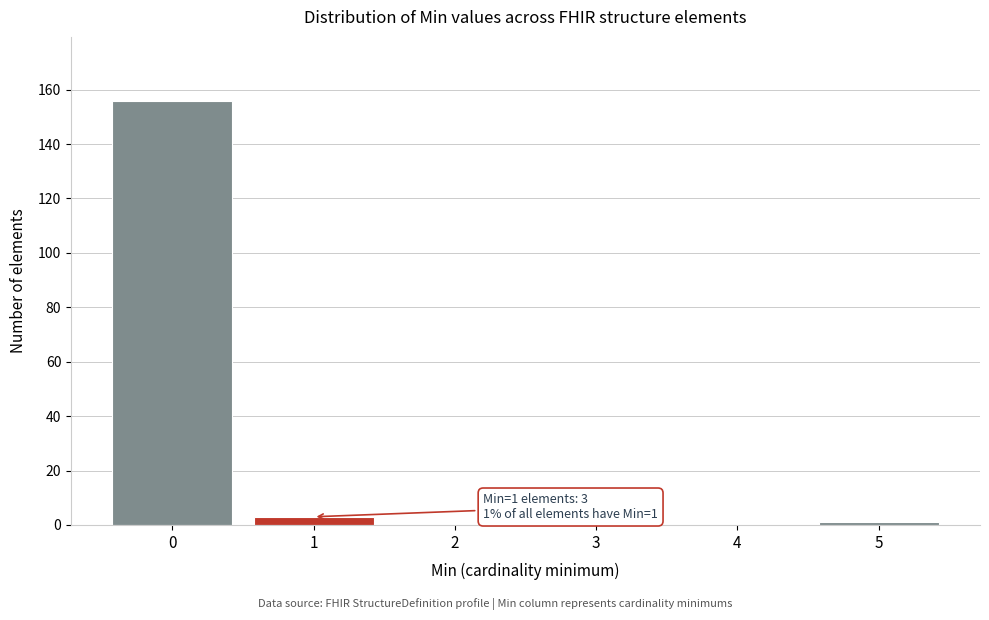

Reading left to right, extract all data points from this chart.

0=156	1=3	2=0	3=0	4=0	5=1